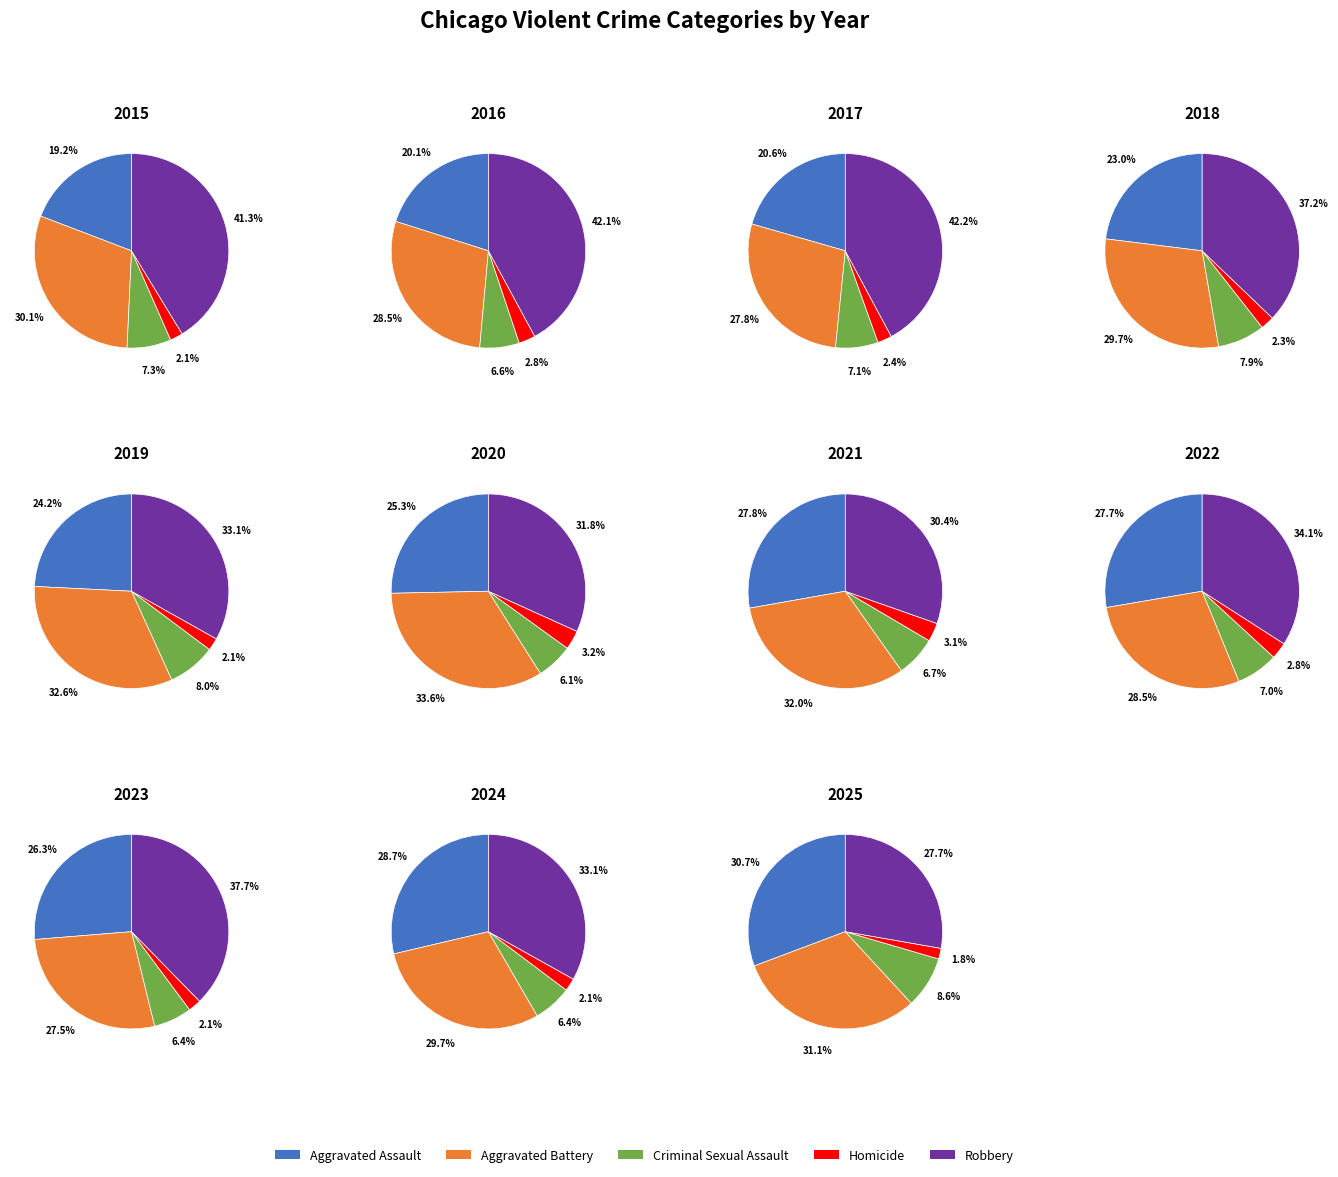

Is there a majority slice in this chart?

No